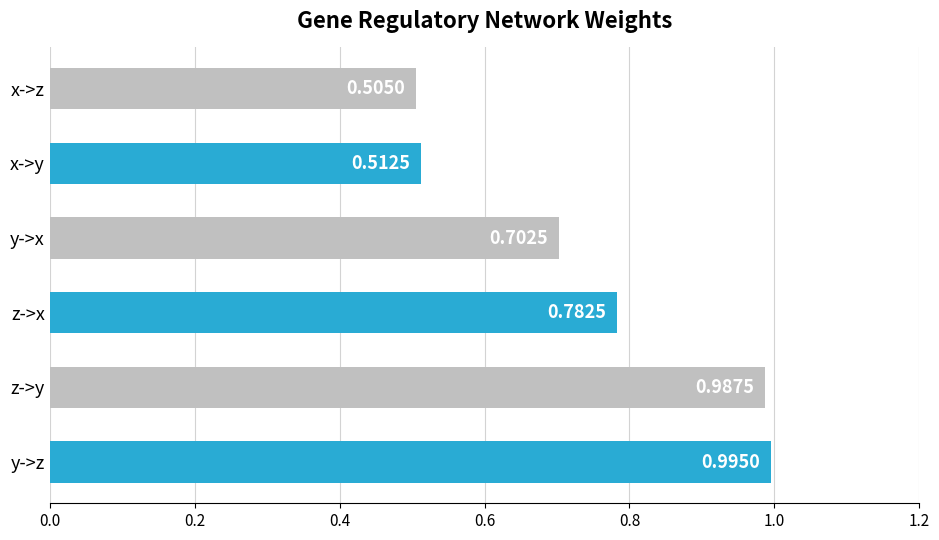

Does the chart contain stacked bars?

No